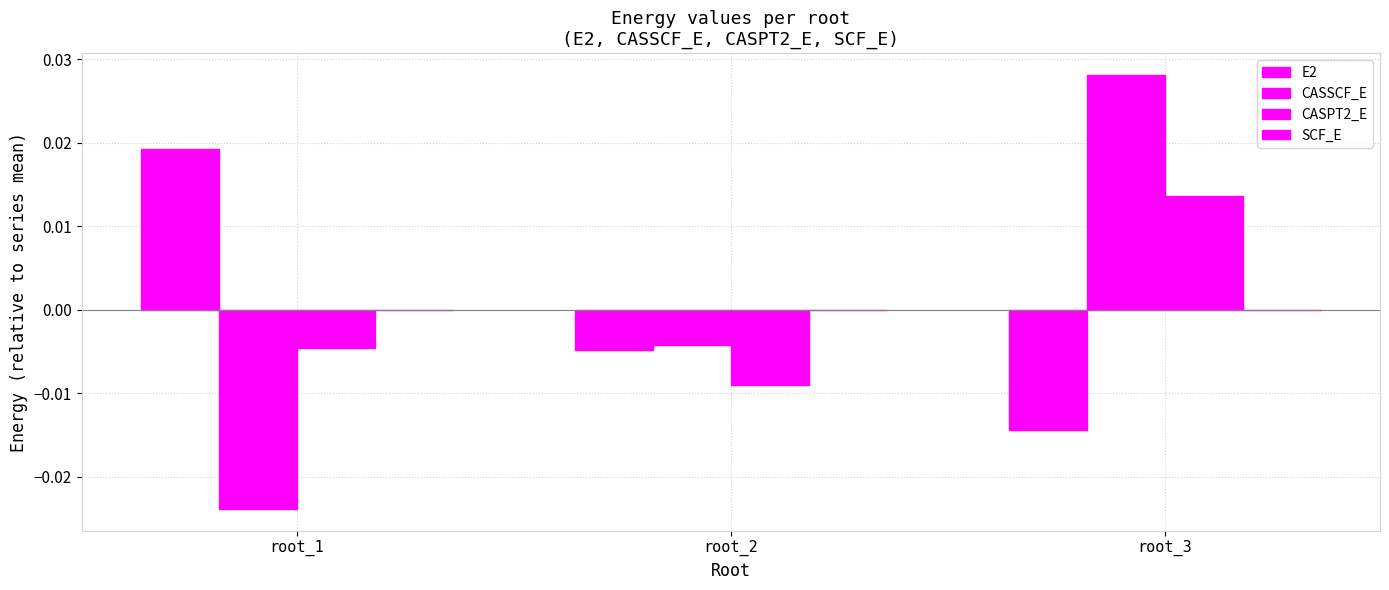

Are the bars horizontal?

No